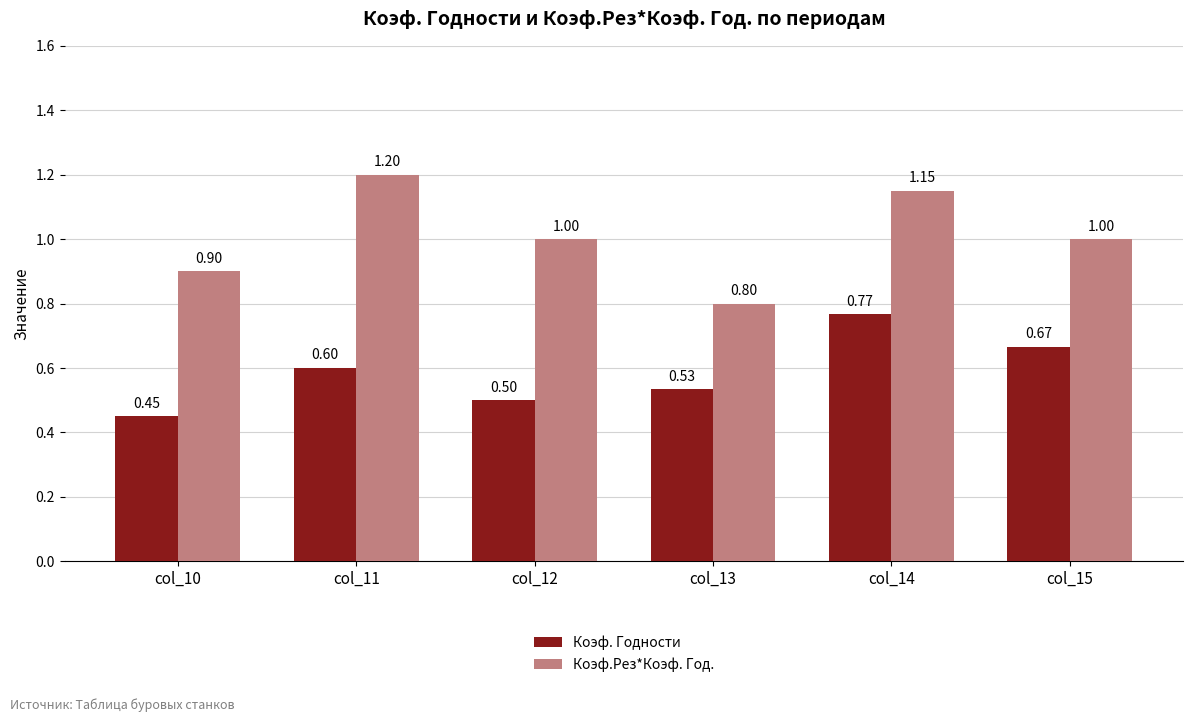

What is the sum of the Коэф.Рез*Коэф. Год. values at col_13 and col_14?

2.0